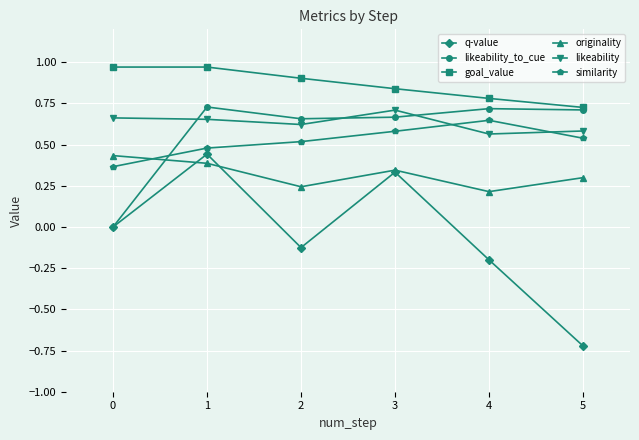

Does the chart display data point markers on the line(s)?

Yes